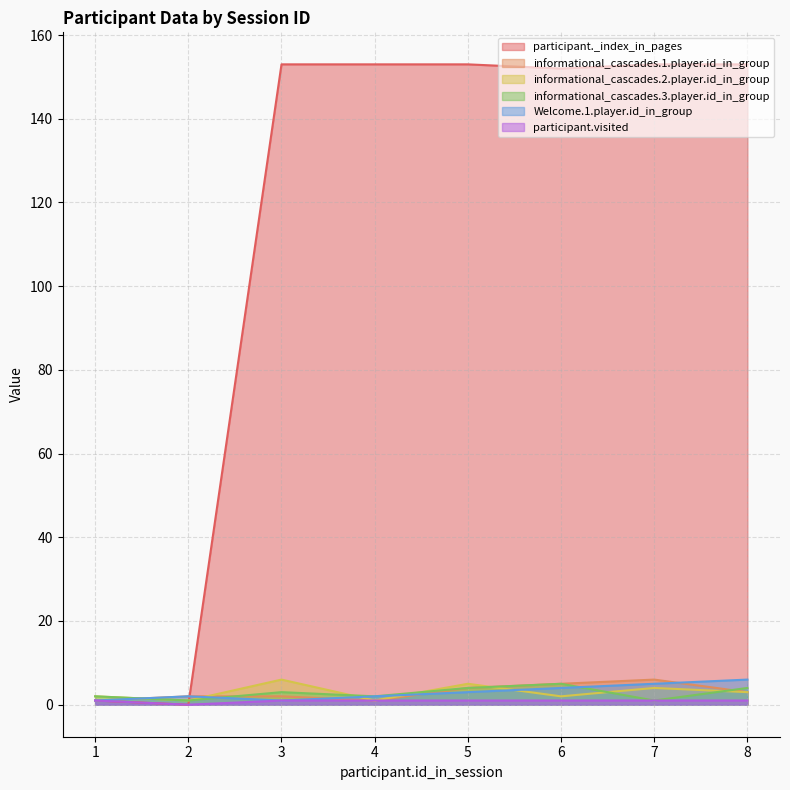

Which series has the largest range (max minus min)?

participant._index_in_pages